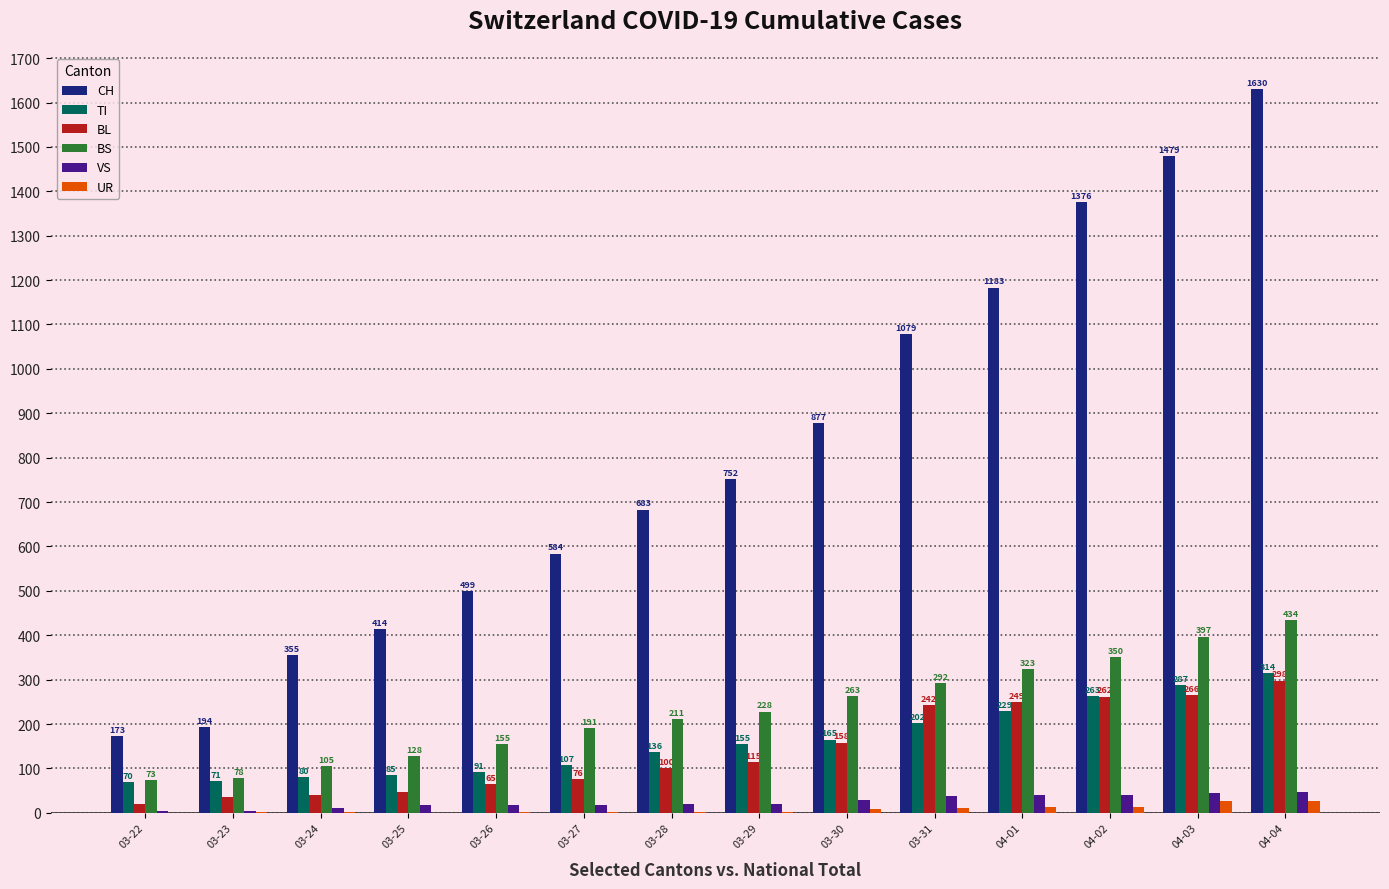

Count the number of data series in this chart.

6